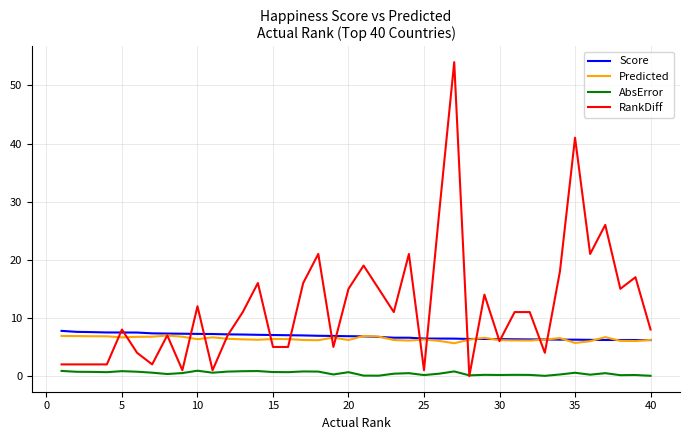

How many lines are shown in the chart?

4